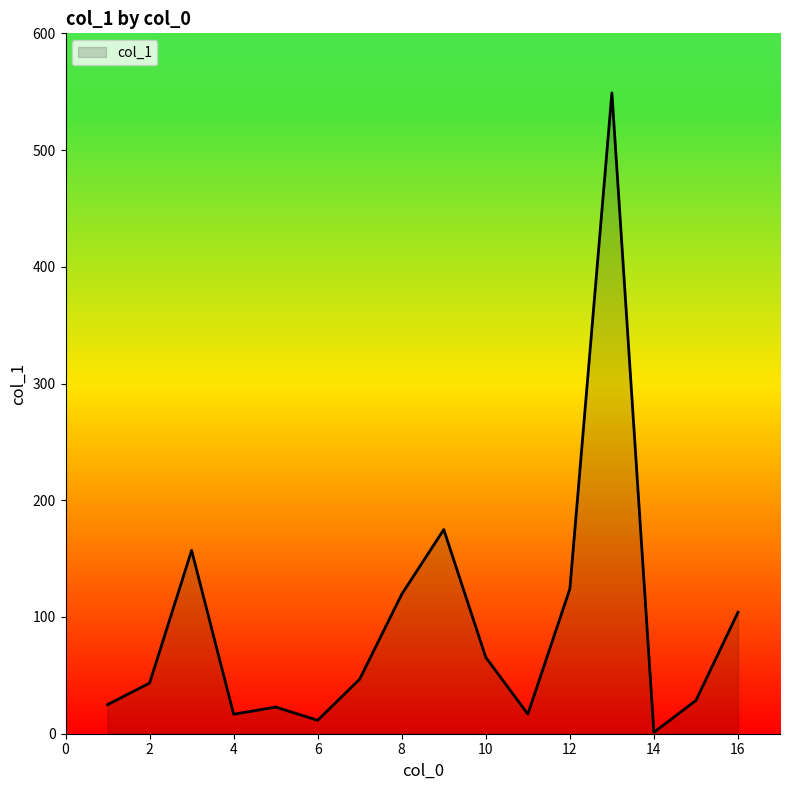

What is the smallest value displayed?

1.2